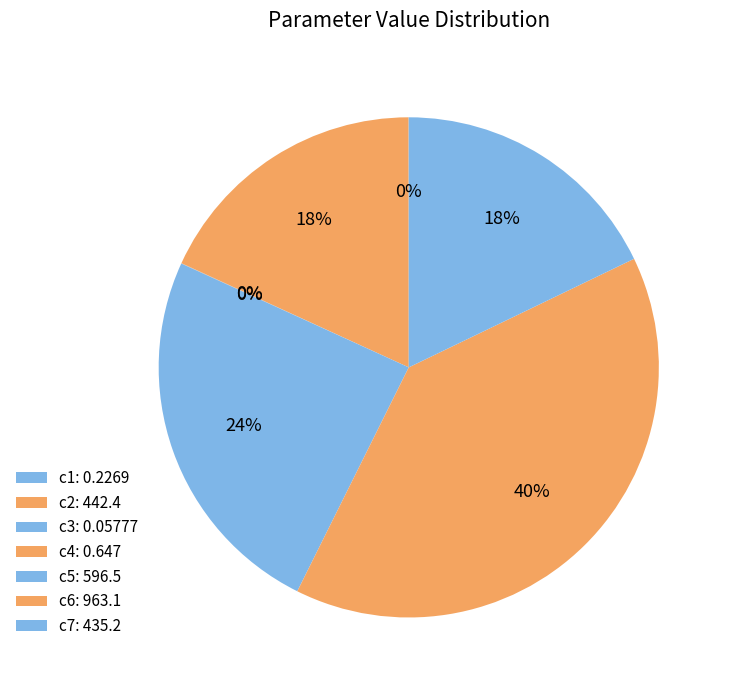

True or false: c1 accounts for 6% of the total.

False